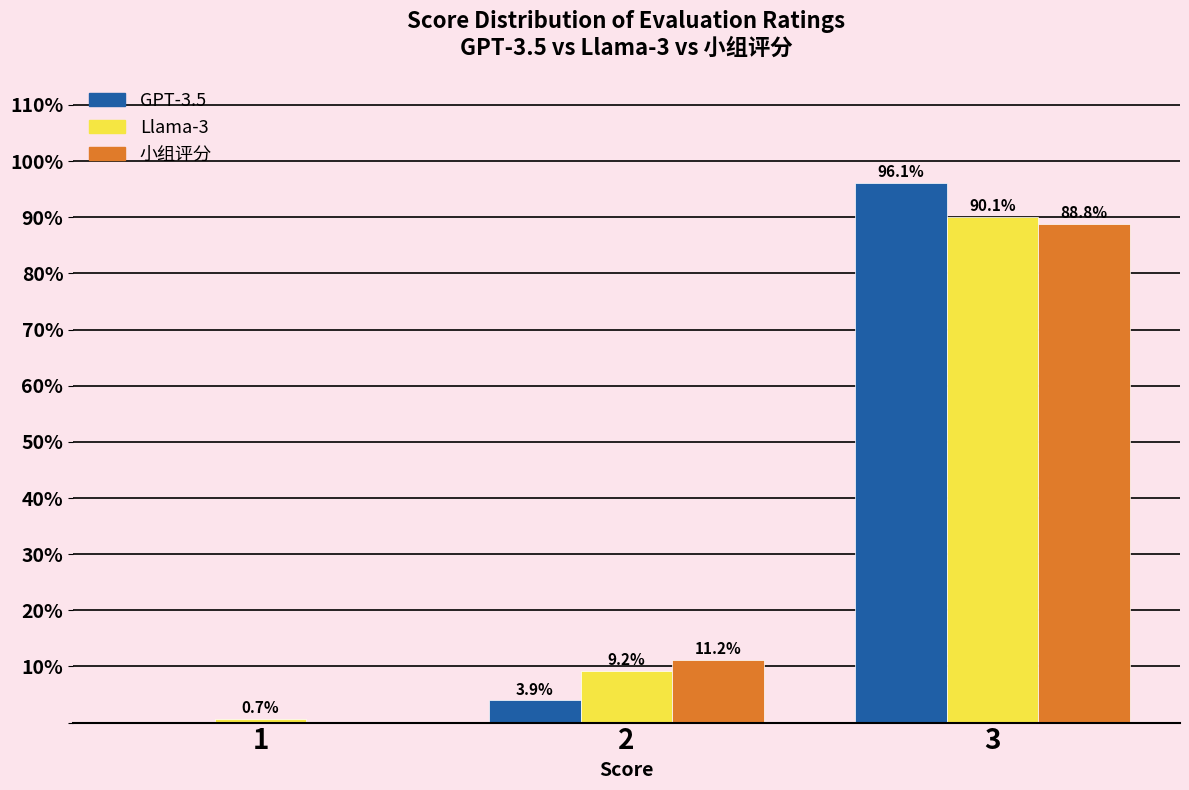

Reading right to left, list all the values displayed in this chart.

GPT-3.5: 3=96.1	2=3.9	1=0.0
Llama-3: 3=90.1	2=9.2	1=0.7
小组评分: 3=88.8	2=11.2	1=0.0